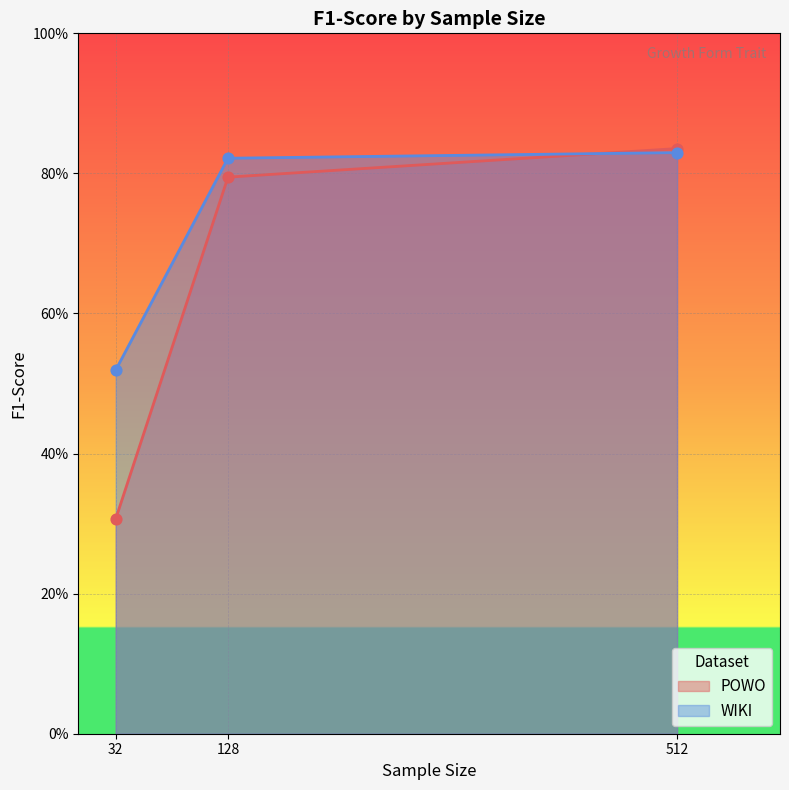

Which series has the widest spread of Y values?

POWO